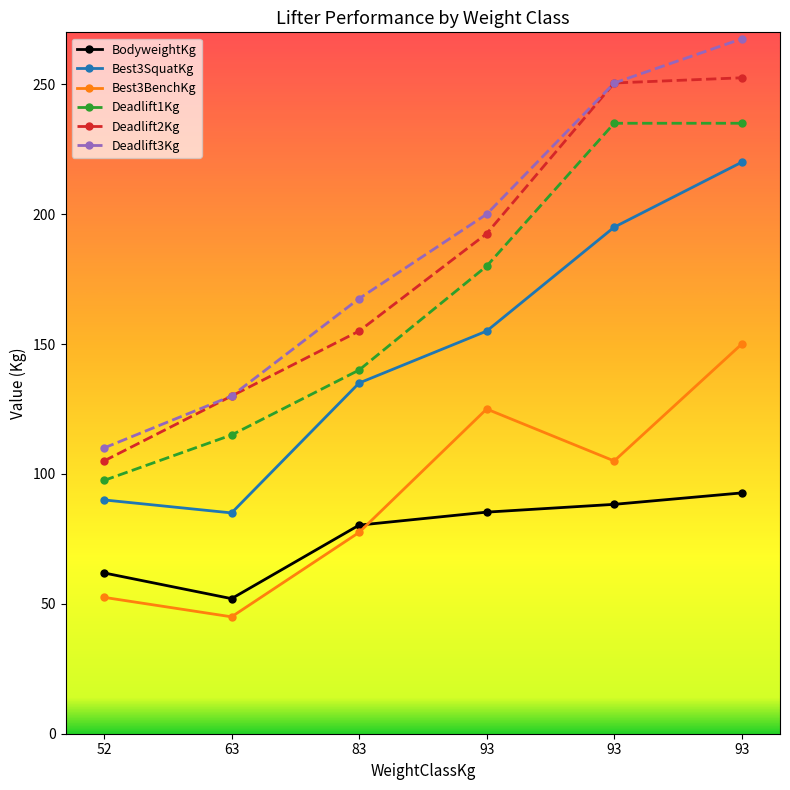

How many categories are shown in the chart?

6